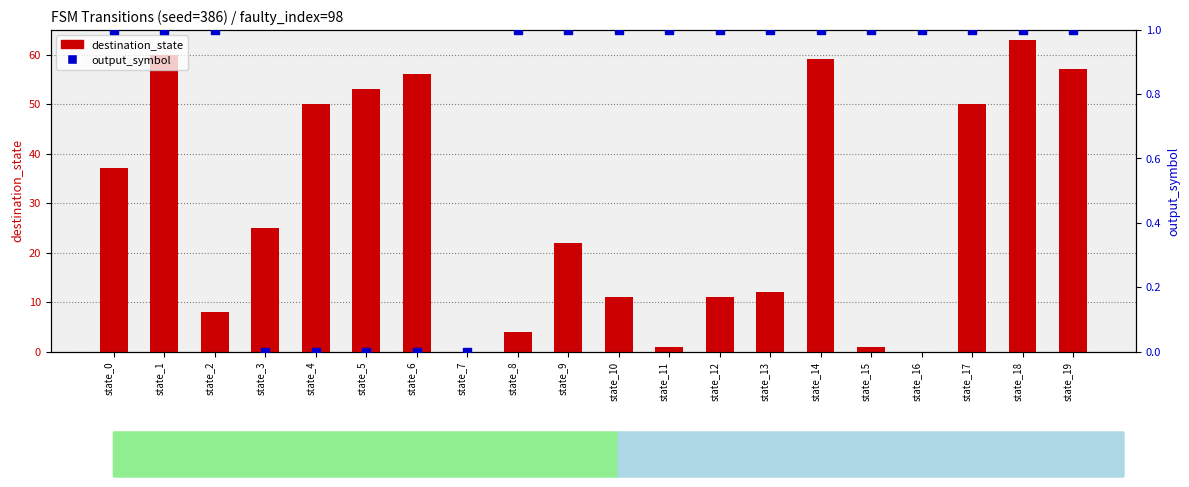

Which series has the widest spread of Y values?

destination_state